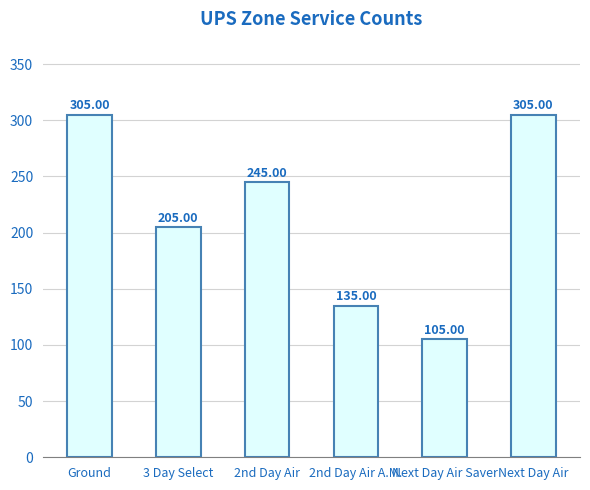

What is the difference between the maximum and minimum values?

200